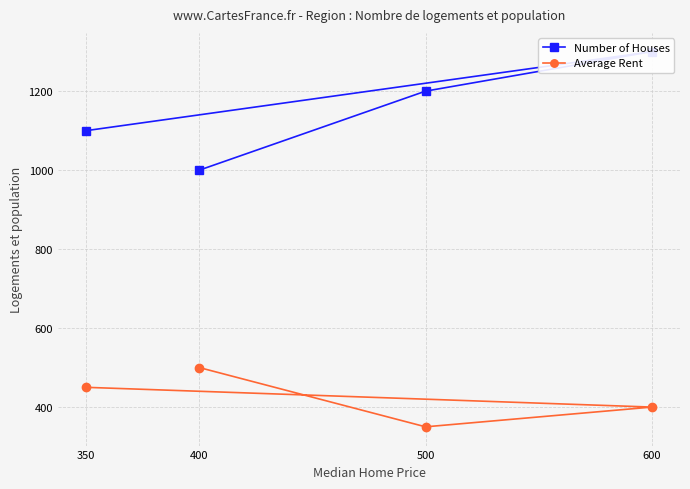

True or false: Number of Houses and Average Rent cross at least once.

False